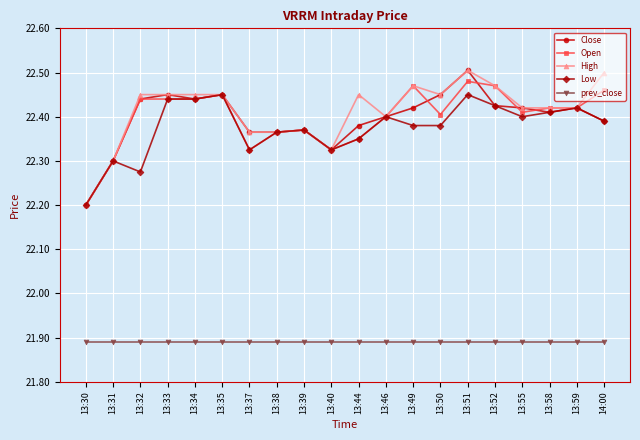

Where is Low nearest to the value 22?

13:30